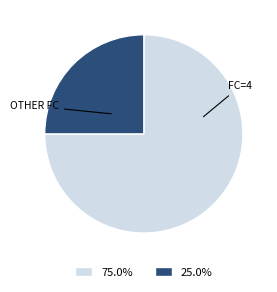

Approximately how many times larger is the value at 25.0% compared to 75.0%?

0.3